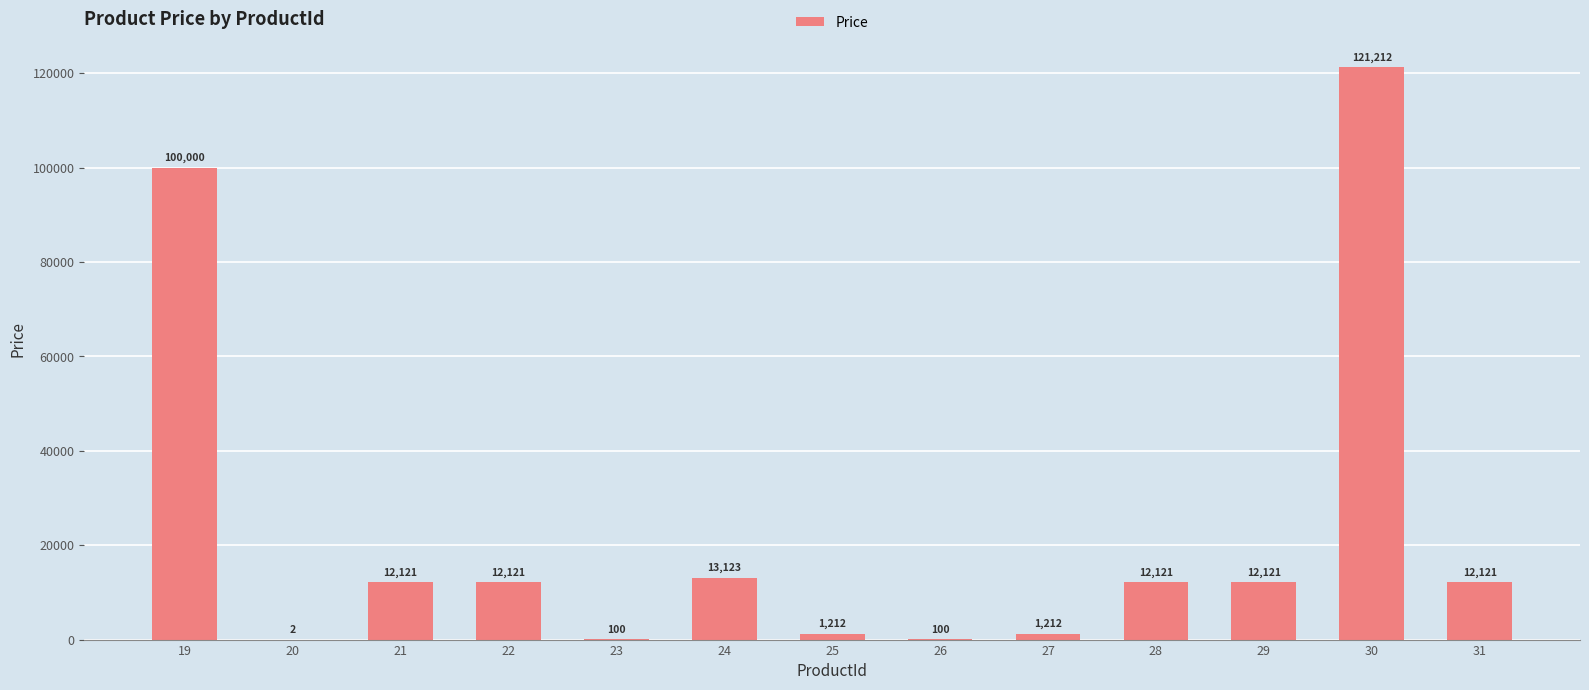

The value at 27 is 1212. True or false?

True